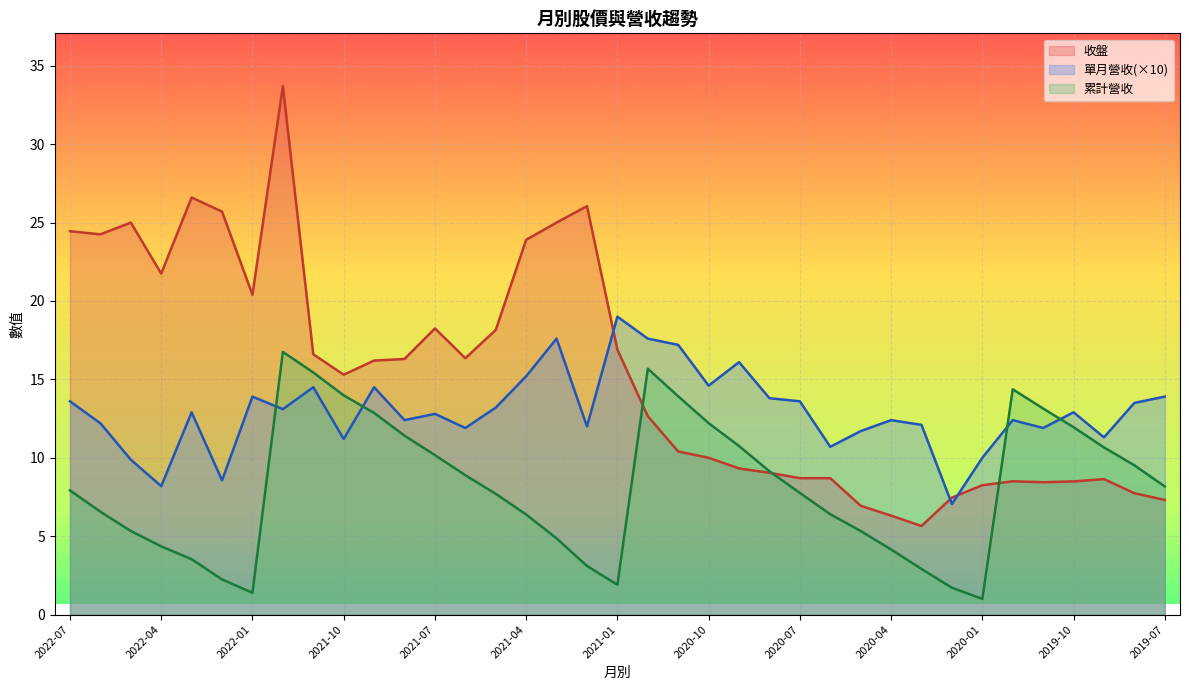

At which category does 收盤 reach its first local valley?

2022-06